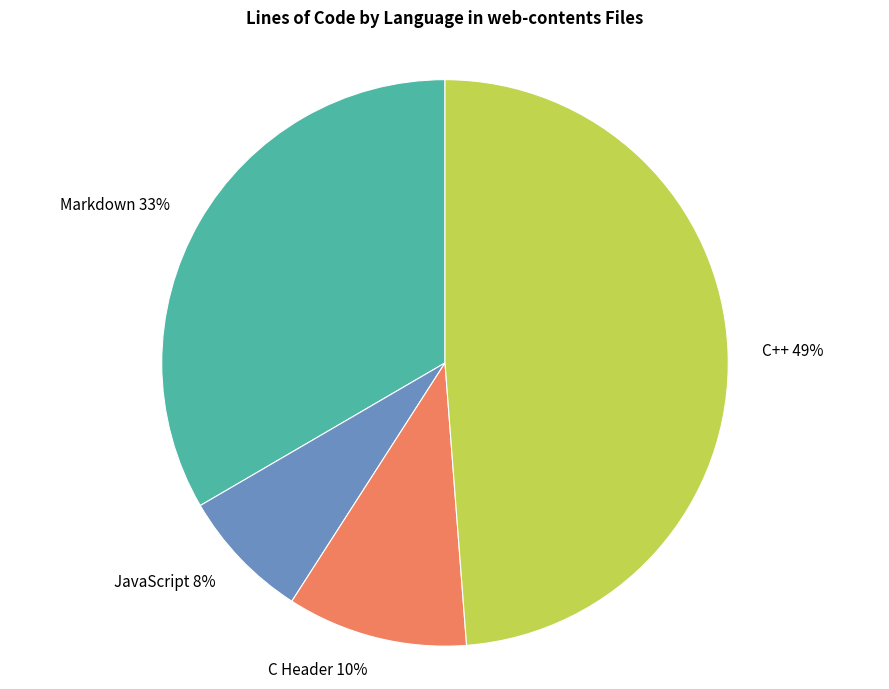

Between C++ 49% and JavaScript 8%, which is larger?

C++ 49%